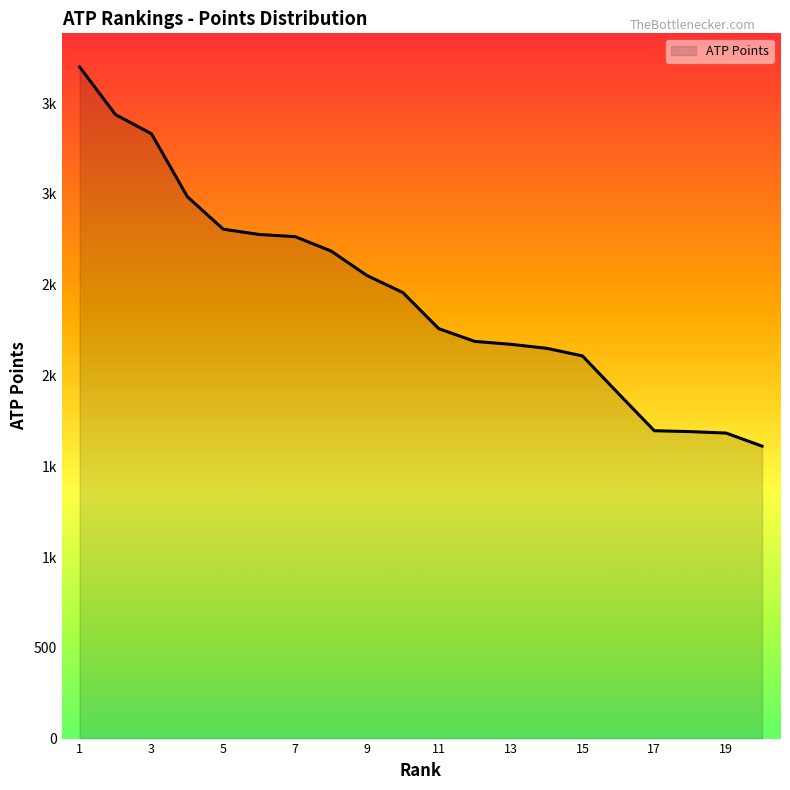

What is the value of the 4th point from the left?

2985